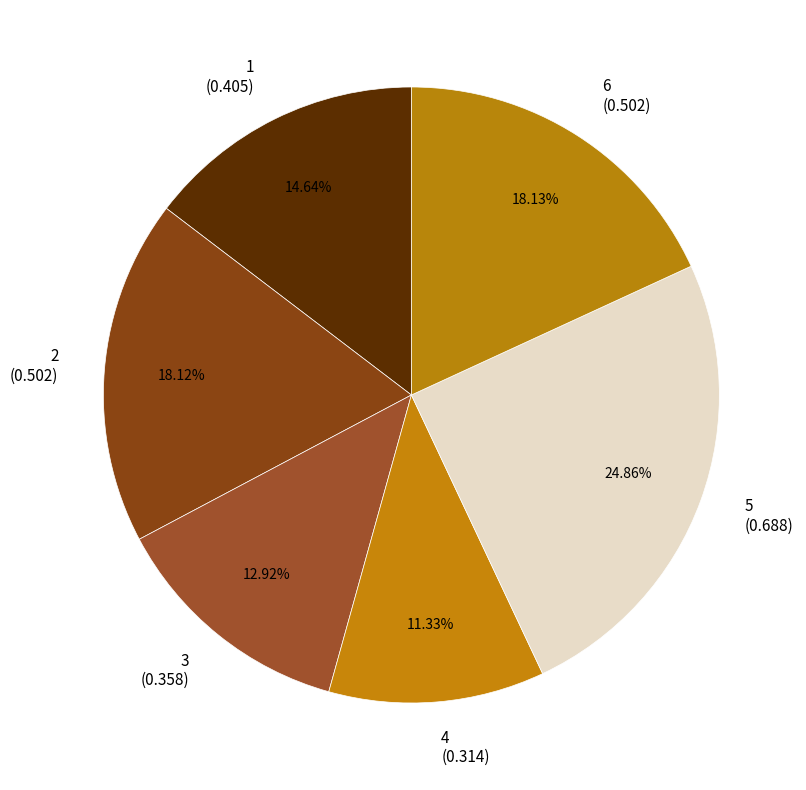

Is it true that 6 is 13% of the pie?

False